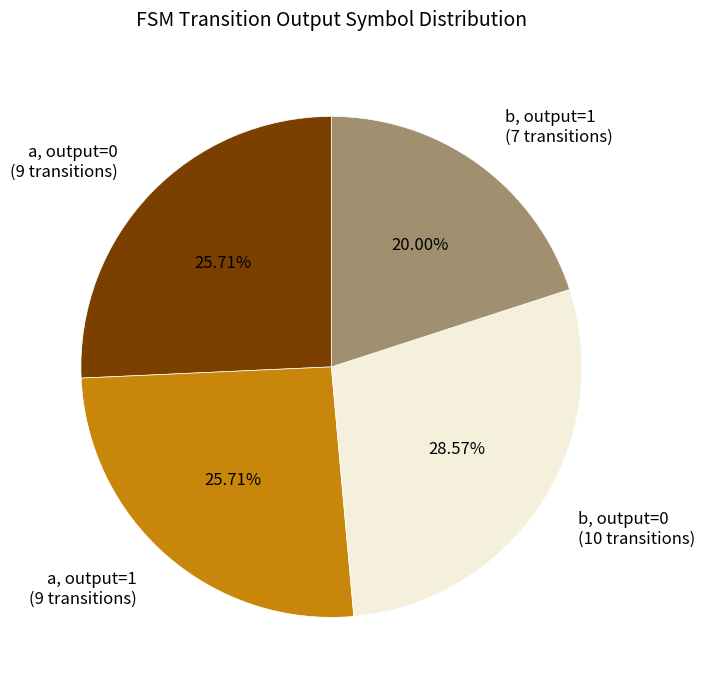

Between b, output=0 (10 transitions) and b, output=1 (7 transitions), which is larger?

b, output=0 (10 transitions)